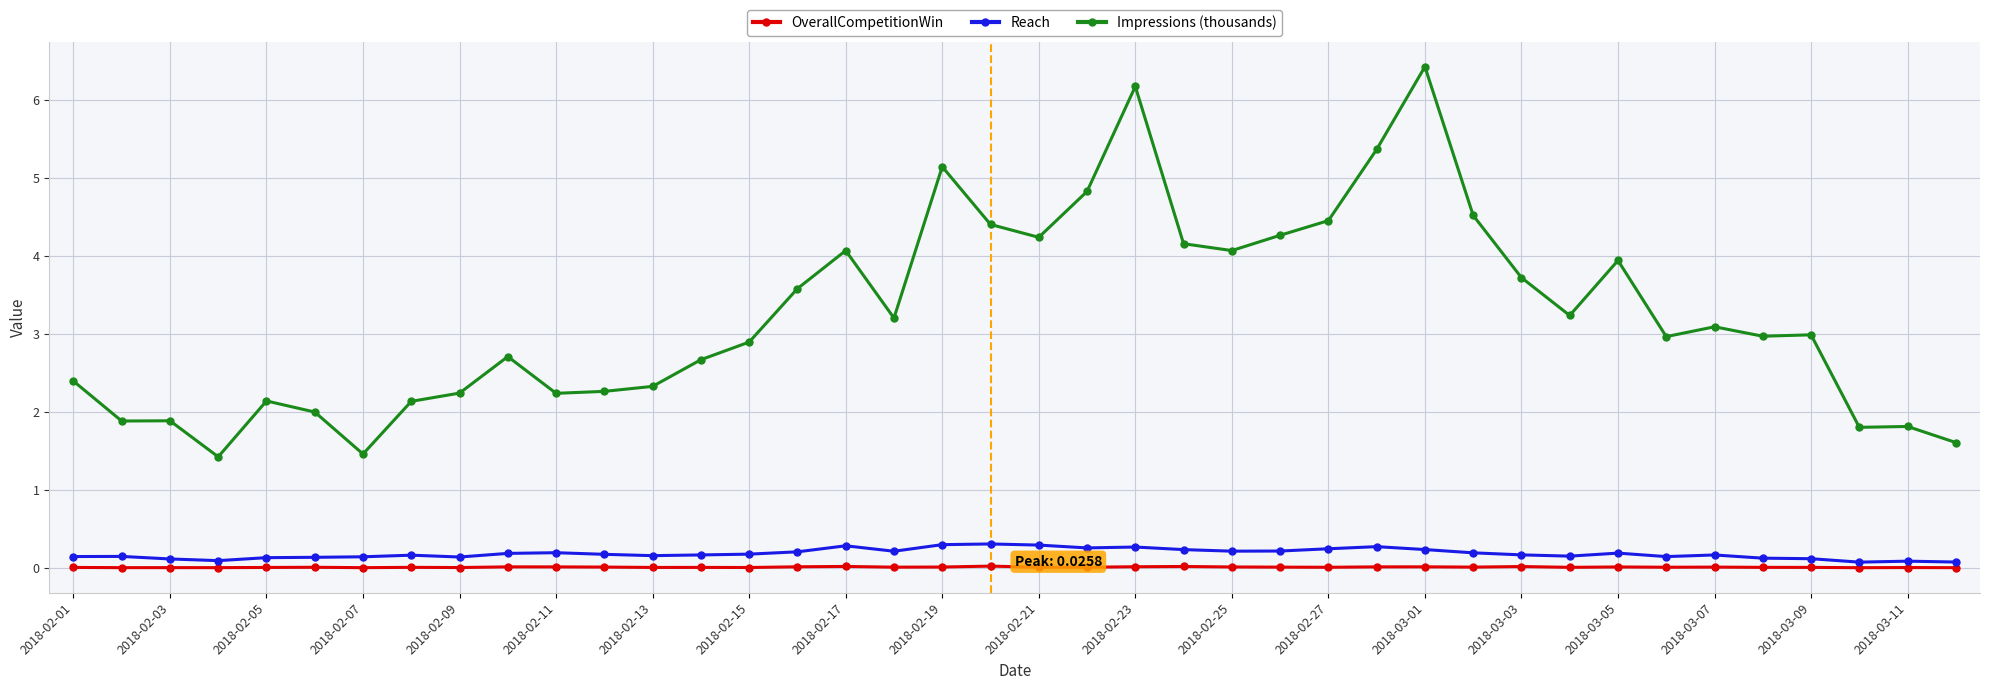

Which series has the largest range (max minus min)?

Impressions (thousands)